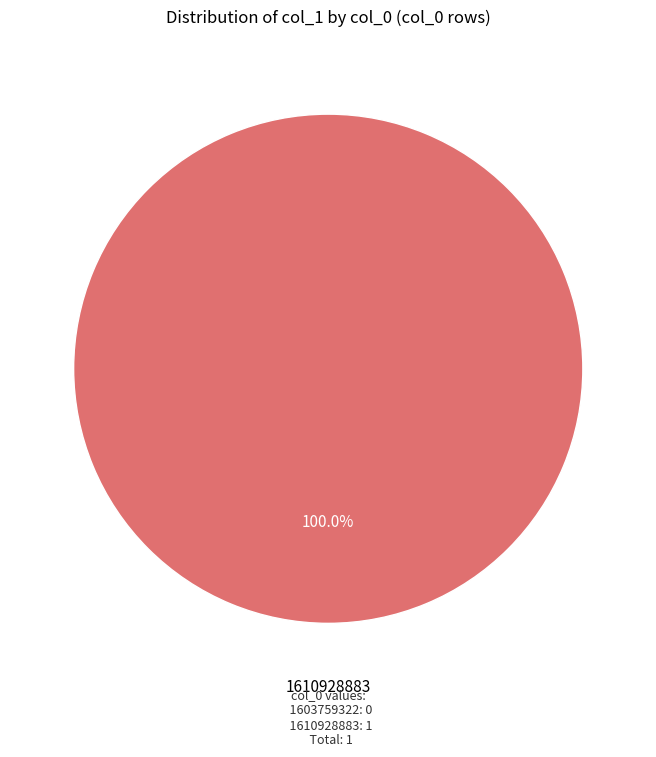

Is there any slice that represents more than half of the pie?

Yes